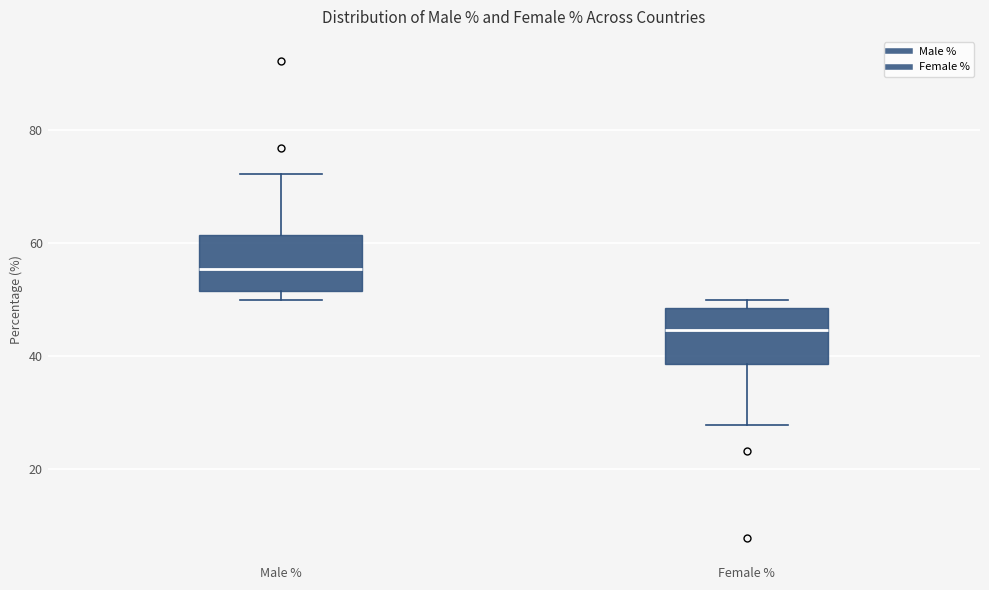

Reading left to right, transcribe this box plot: for each box, give where its median line is, the range the box spans, and where its two whiskers end, as read against the y-axis. The values are not printed on the chart, so give them approximately, as read against the axis.

Male %: median 56, box 52 to 62, whiskers 50 to 72
Female %: median 44, box 38 to 48, whiskers 28 to 50